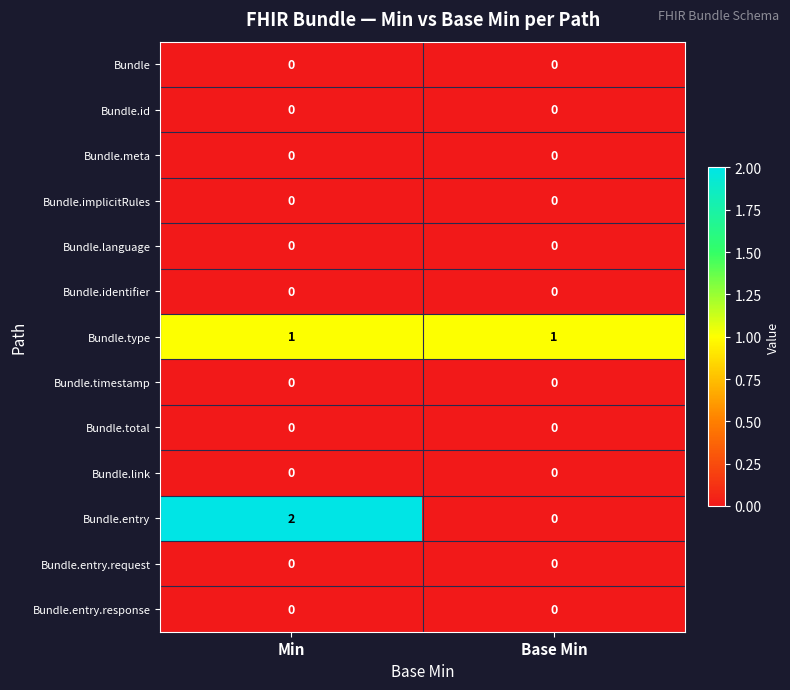

Reading right to left, transcribe all the data shown in this chart.

Bundle: 0	0
Bundle.id: 0	0
Bundle.meta: 0	0
Bundle.implicitRules: 0	0
Bundle.language: 0	0
Bundle.identifier: 0	0
Bundle.type: 1	1
Bundle.timestamp: 0	0
Bundle.total: 0	0
Bundle.link: 0	0
Bundle.entry: 0	2
Bundle.entry.request: 0	0
Bundle.entry.response: 0	0